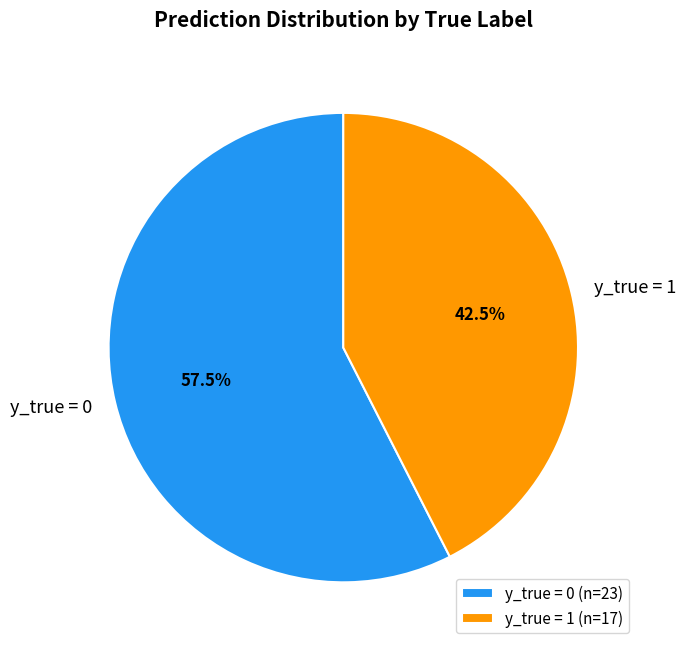

What percentage is NOT represented by y_true = 1?

57.5%